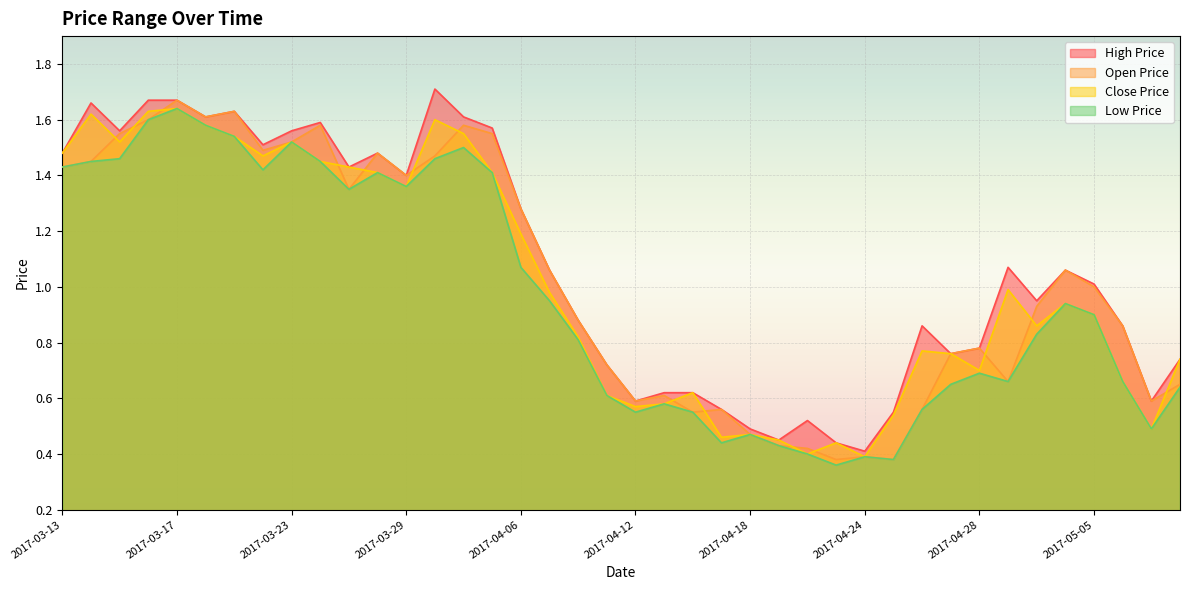

Which category has the highest value across all series?

2017-03-30